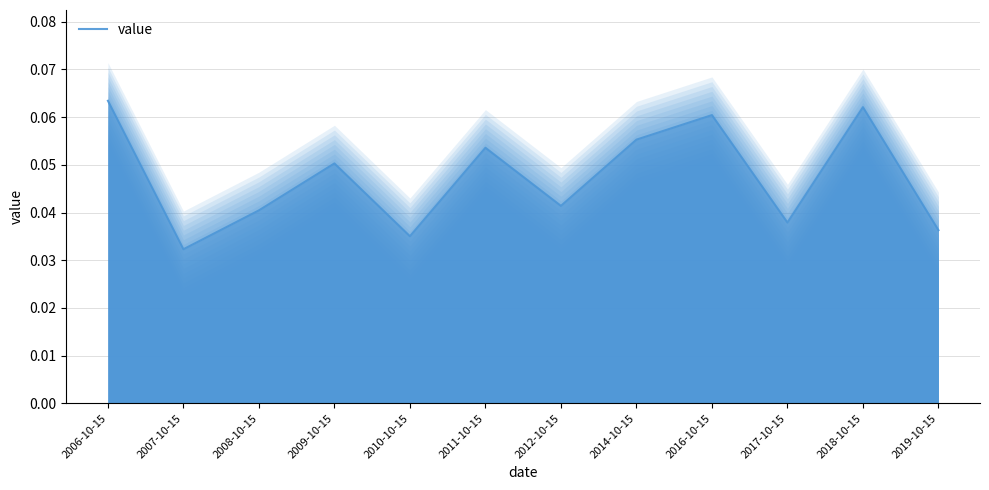

Count the values in the range 0 to 1.

12